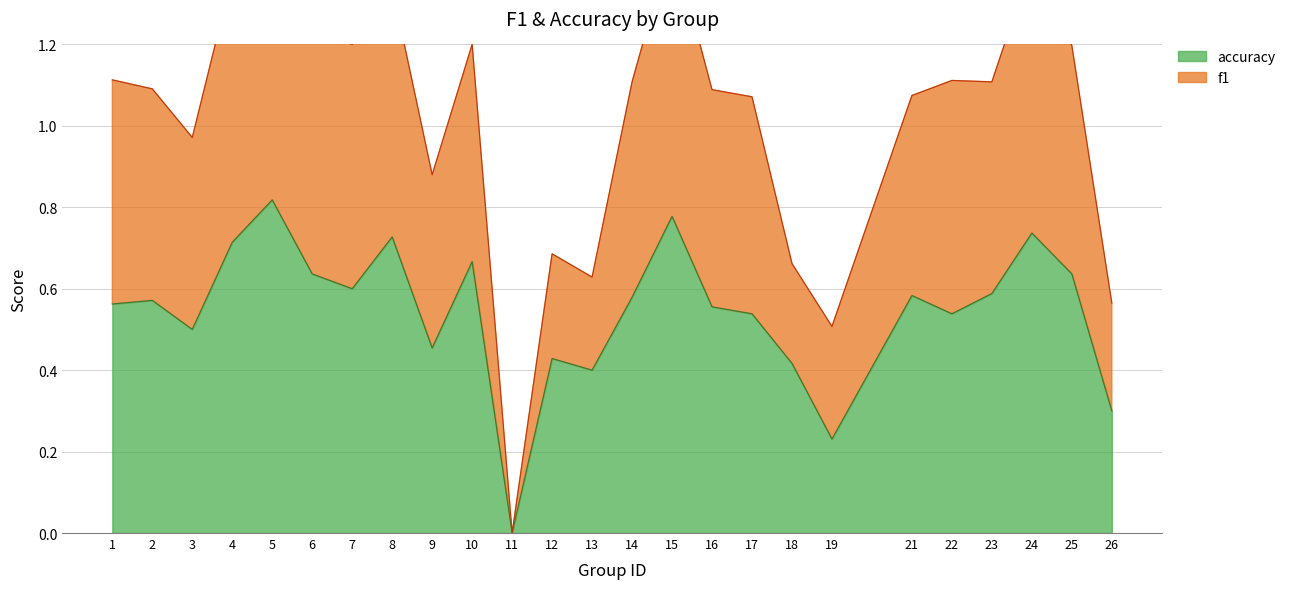

What is the difference between the accuracy values at 12 and 16?

0.1